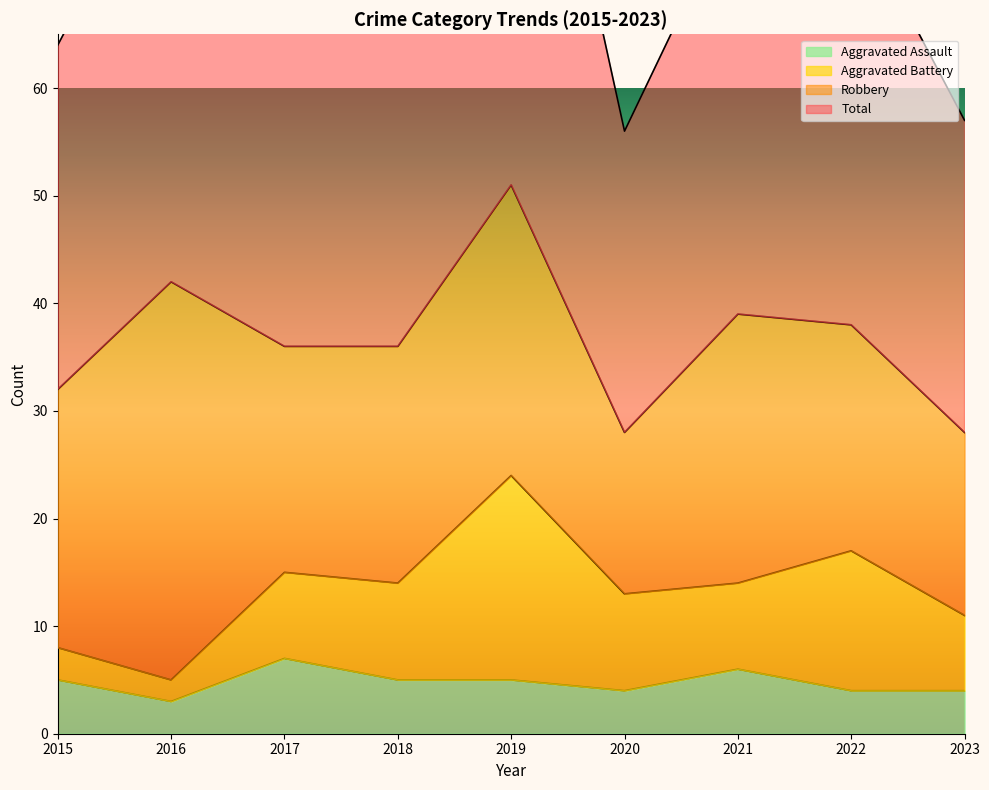

How many values in the Aggravated Assault series exceed 5?

2